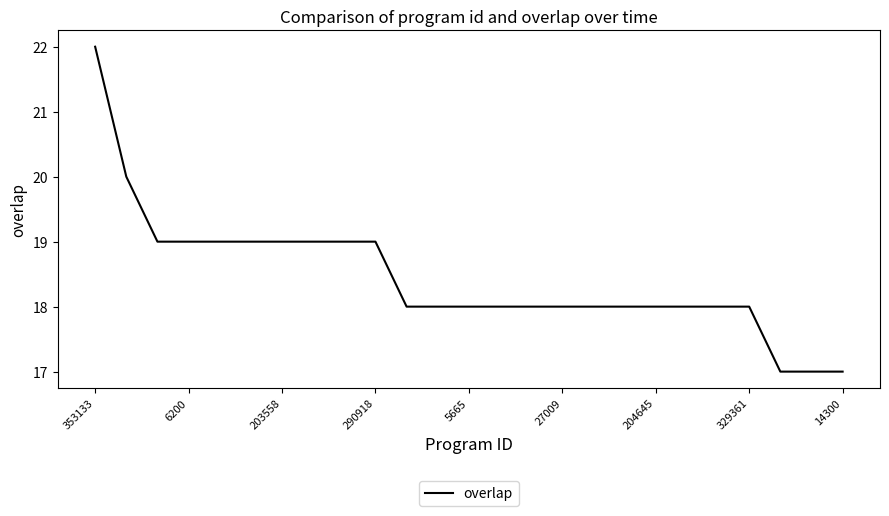

What is the maximum value shown in the chart?

22